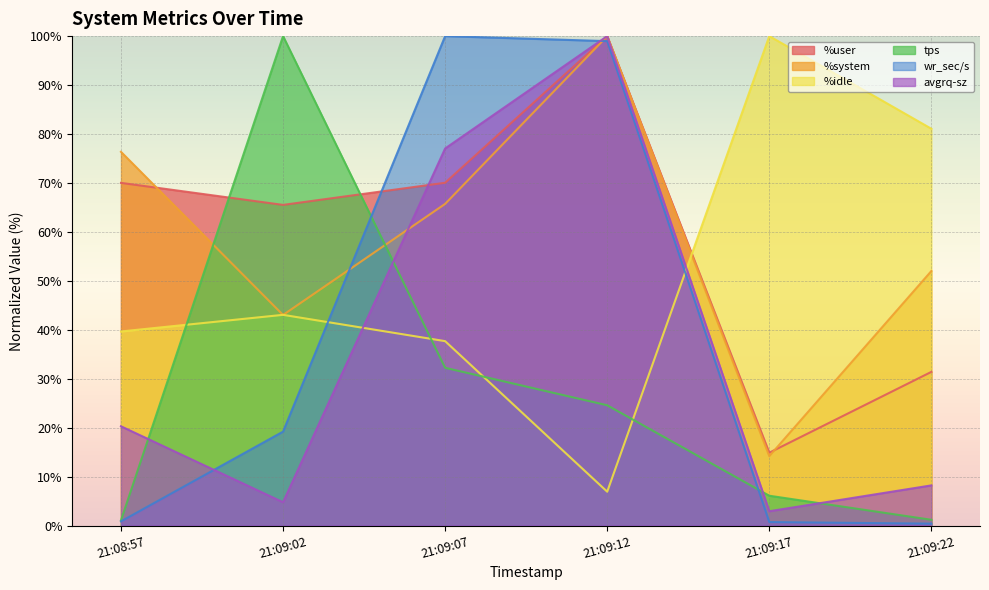

What is the value of the %idle point at the 3rd from the left?

37.7